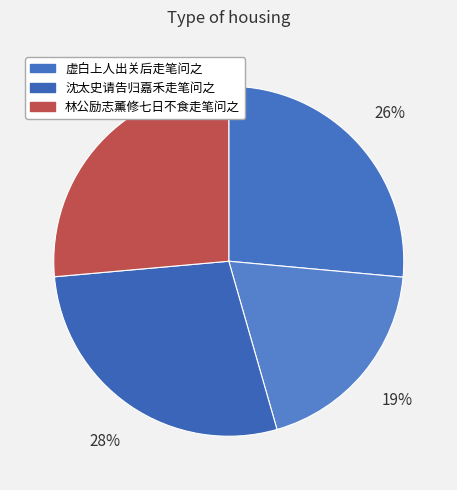

Count the number of slices in the pie.

4